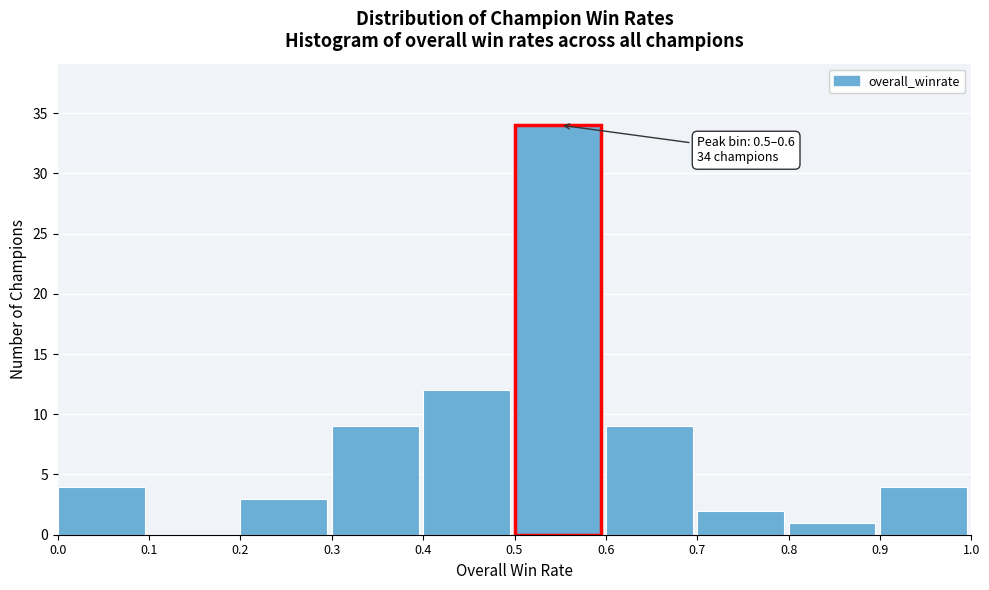

Which range on the x-axis has the tallest bar?

0.5 to 0.6